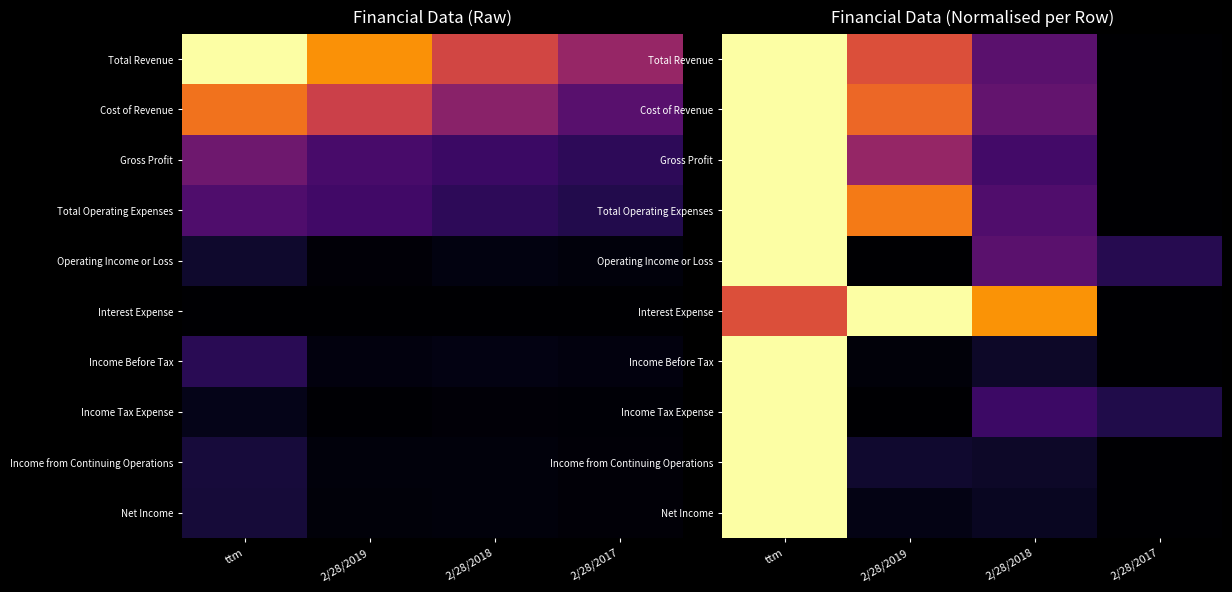

Which category has the highest value in the Cost of Revenue series?

ttm